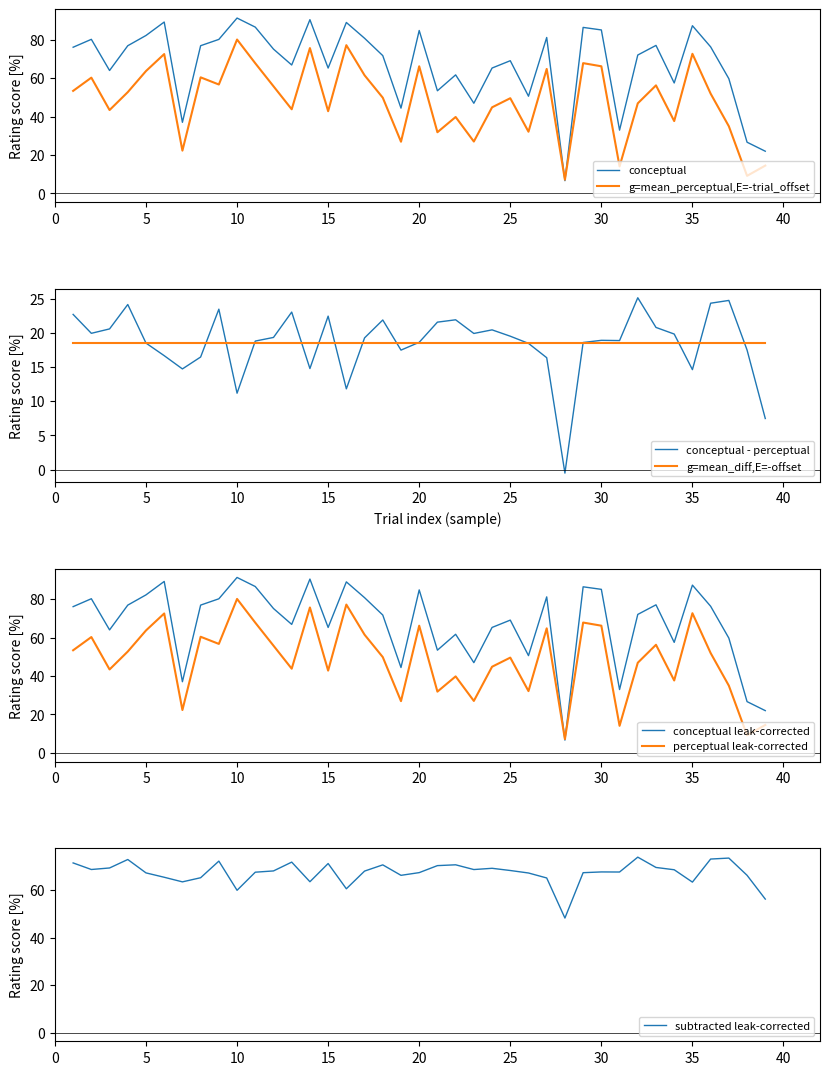

The value of perceptual at 6 is 116.8. True or false?

False